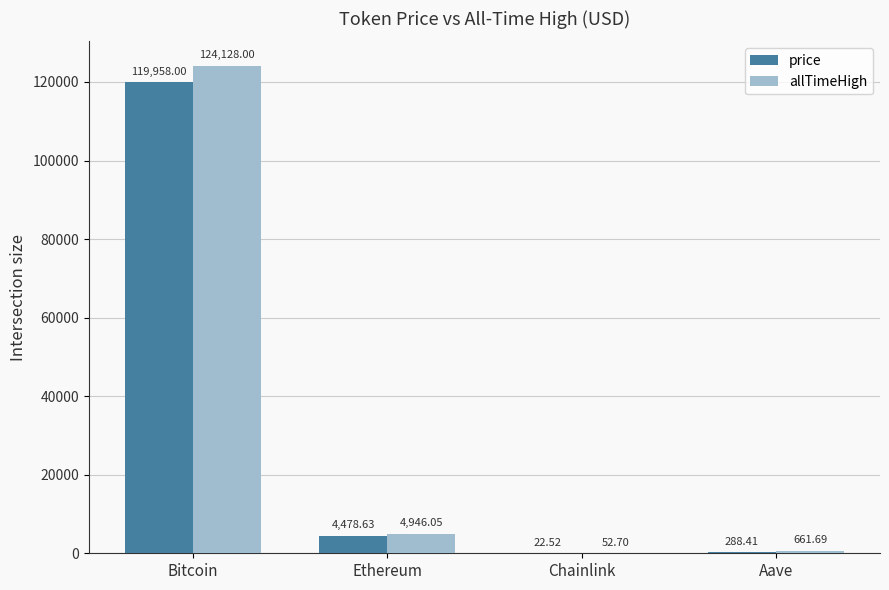

Which category has the highest value across all series?

Bitcoin